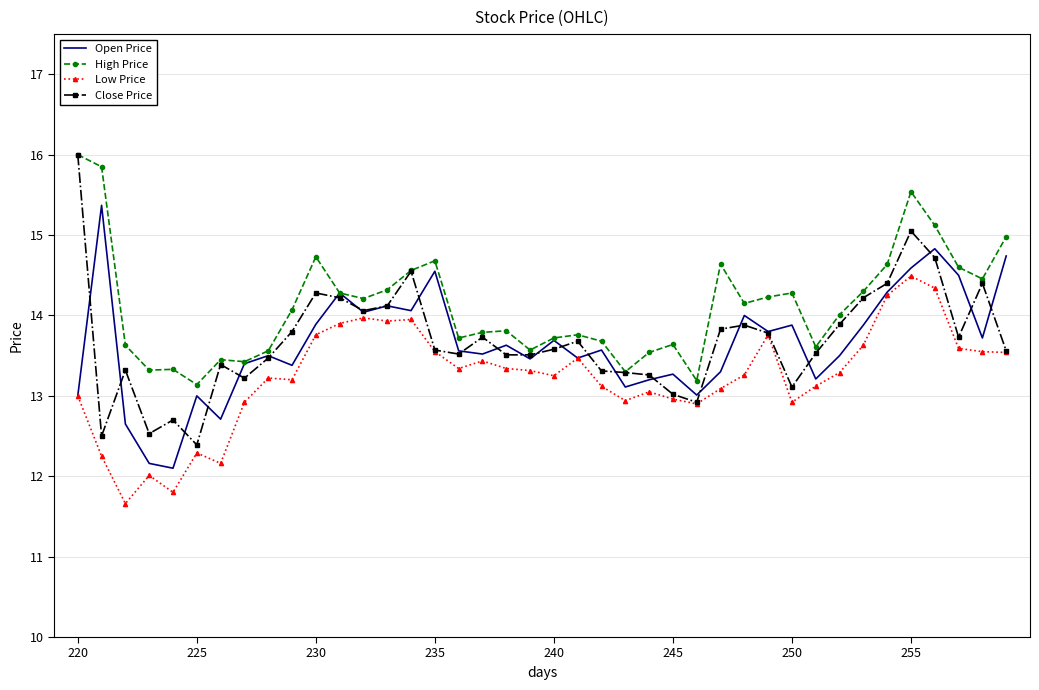

What is the minimum value for High Price?

13.1